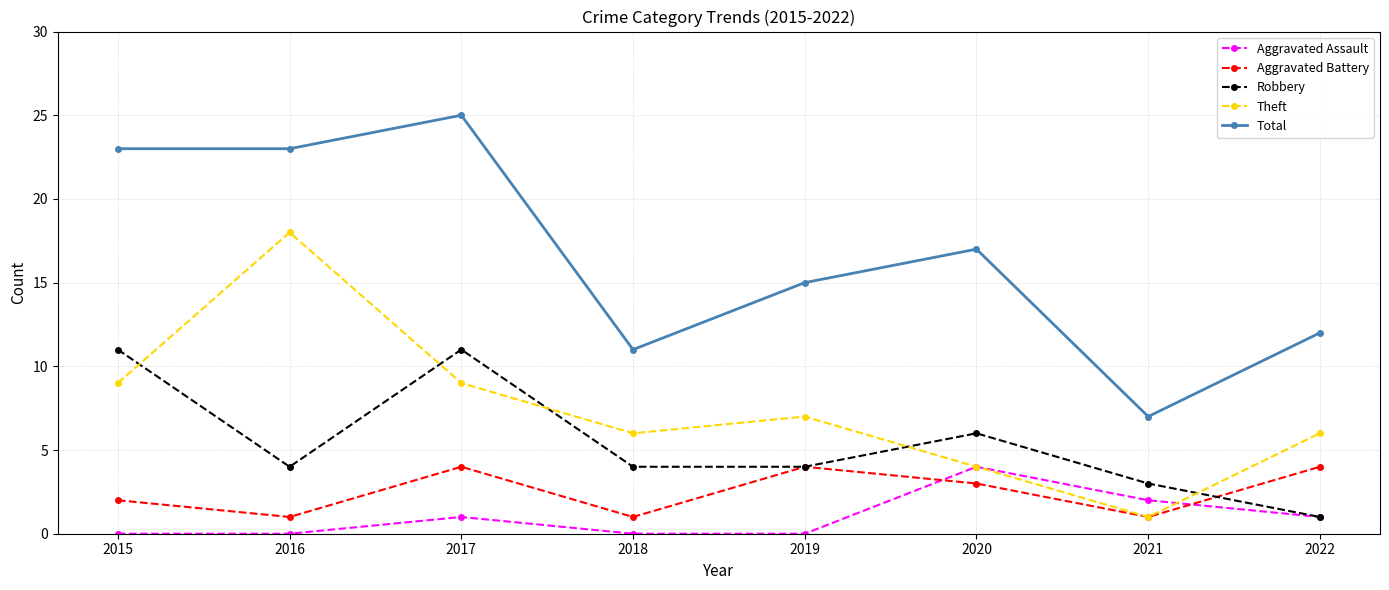

Where does the Robbery series first go above 4?

2015